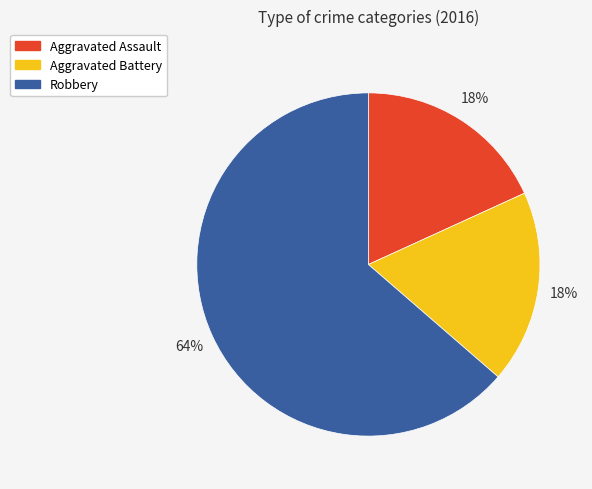

Approximately how many times larger is the value at Aggravated Battery compared to Aggravated Assault?

1.0